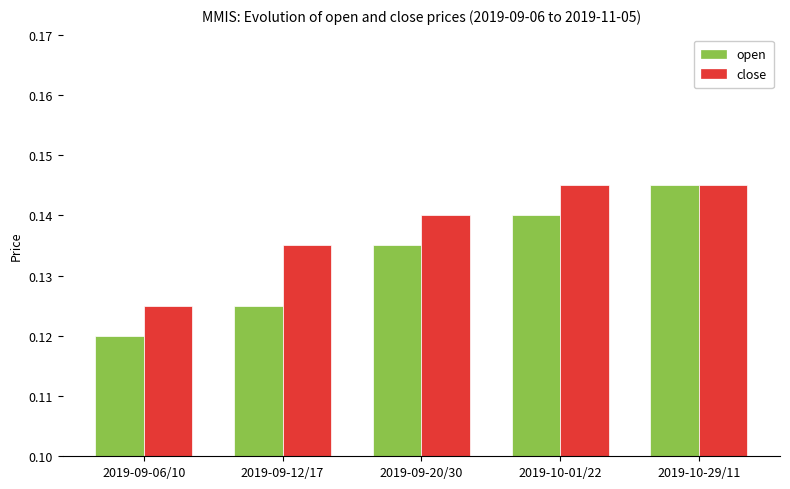

What is the sum of all close values?

0.7